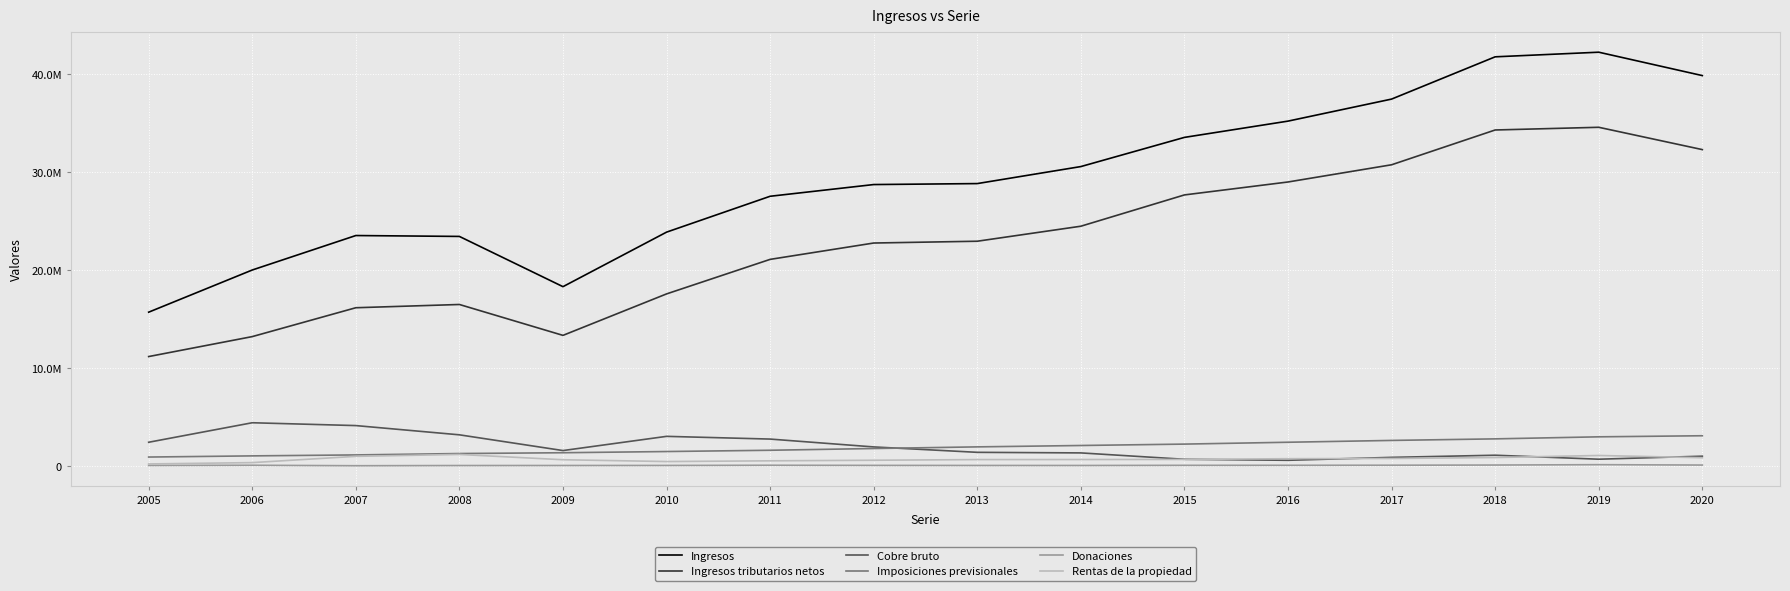

At which category does Ingresos reach its first local valley?

2009